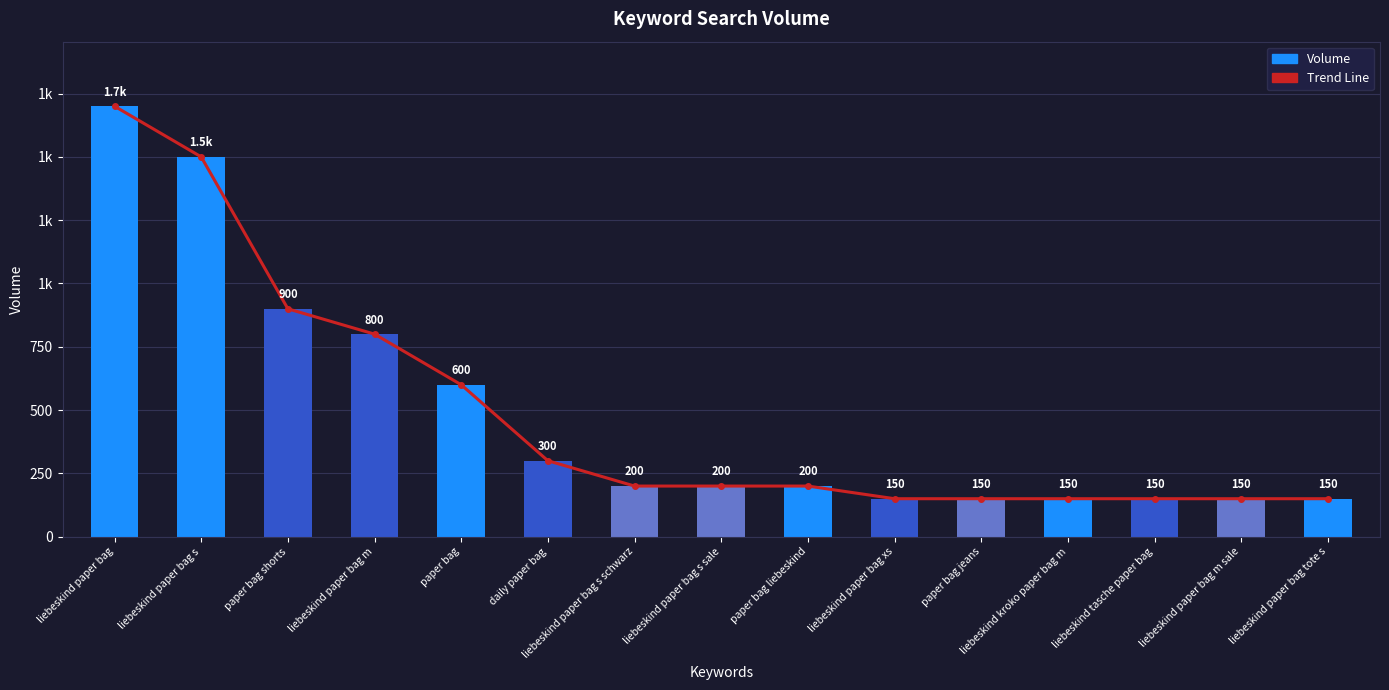

Which series has the largest total across all categories?

Trend Line